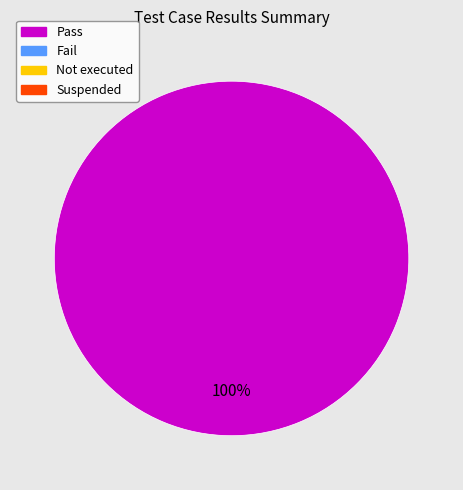

How many slices are in this pie chart?

1